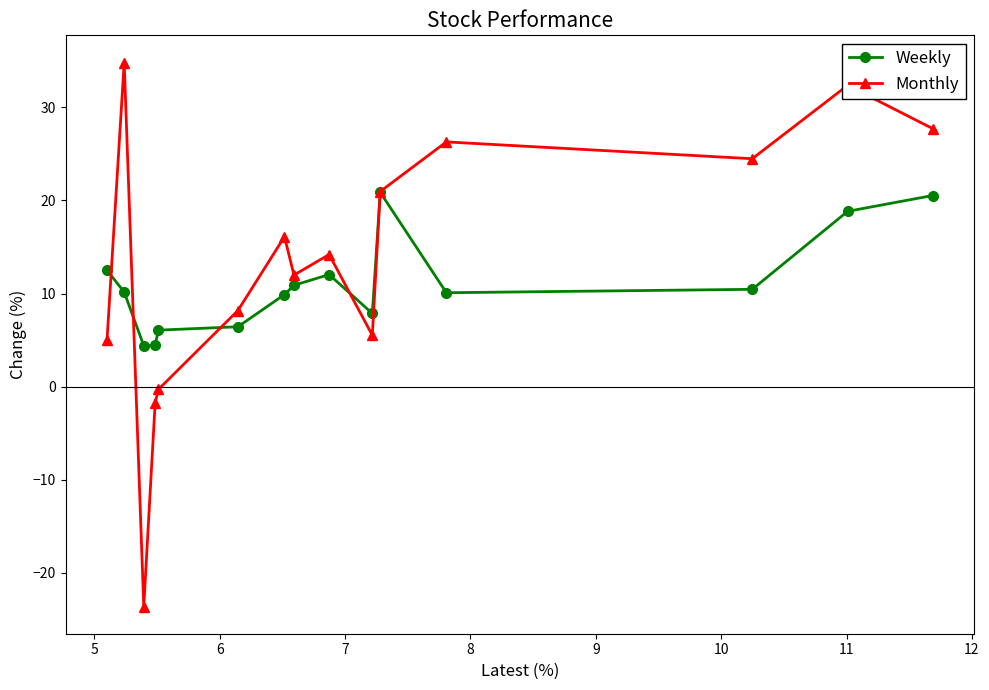

Which series has the widest spread of values?

Monthly